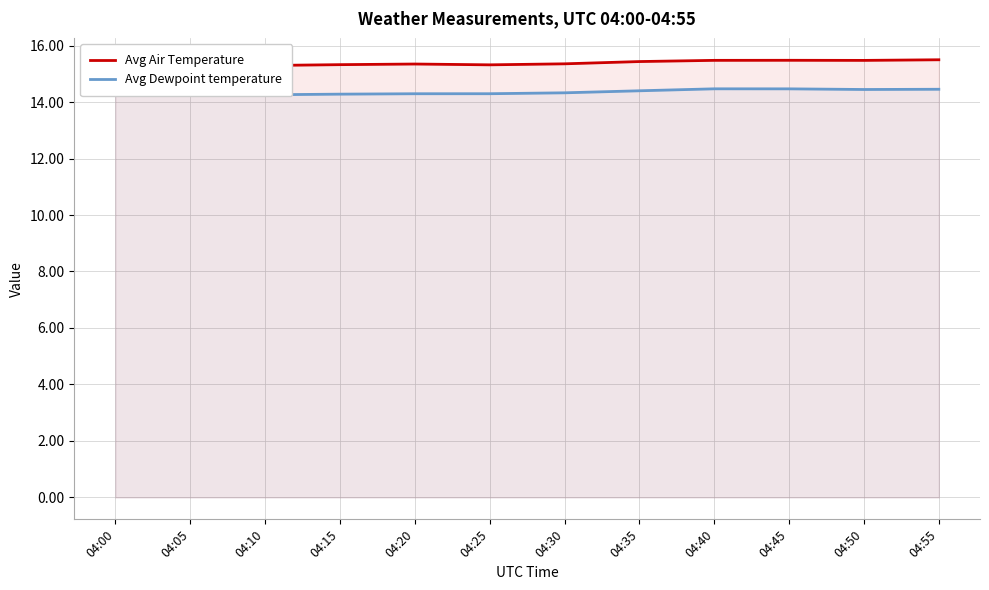

True or false: Avg Dewpoint temperature has a value of 24.0 at 04:25.

False